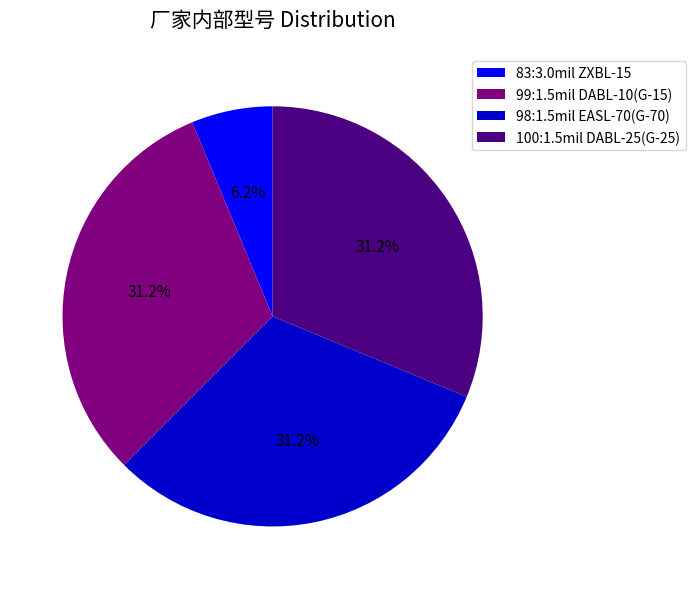

Which has a higher value, 98:1.5mil EASL-70(G-70) or 83:3.0mil ZXBL-15?

98:1.5mil EASL-70(G-70)